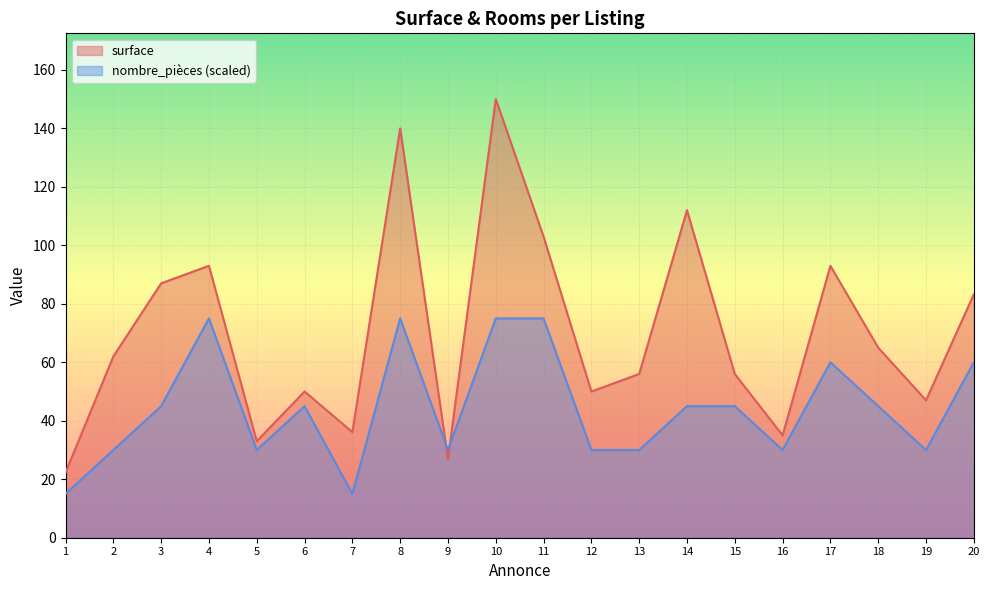

What is the difference between the nombre_pièces values at 15 and 1?

30.0